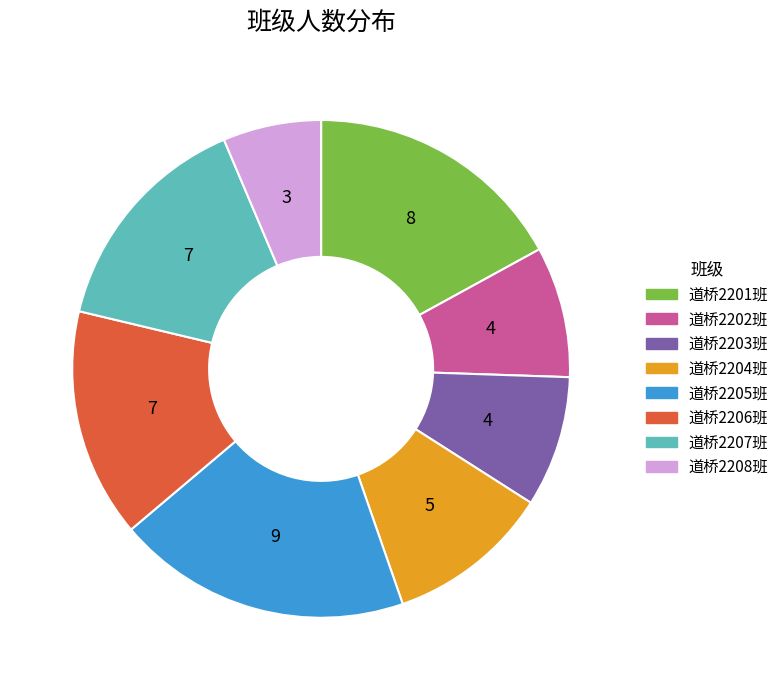

How many slices are in this pie chart?

8